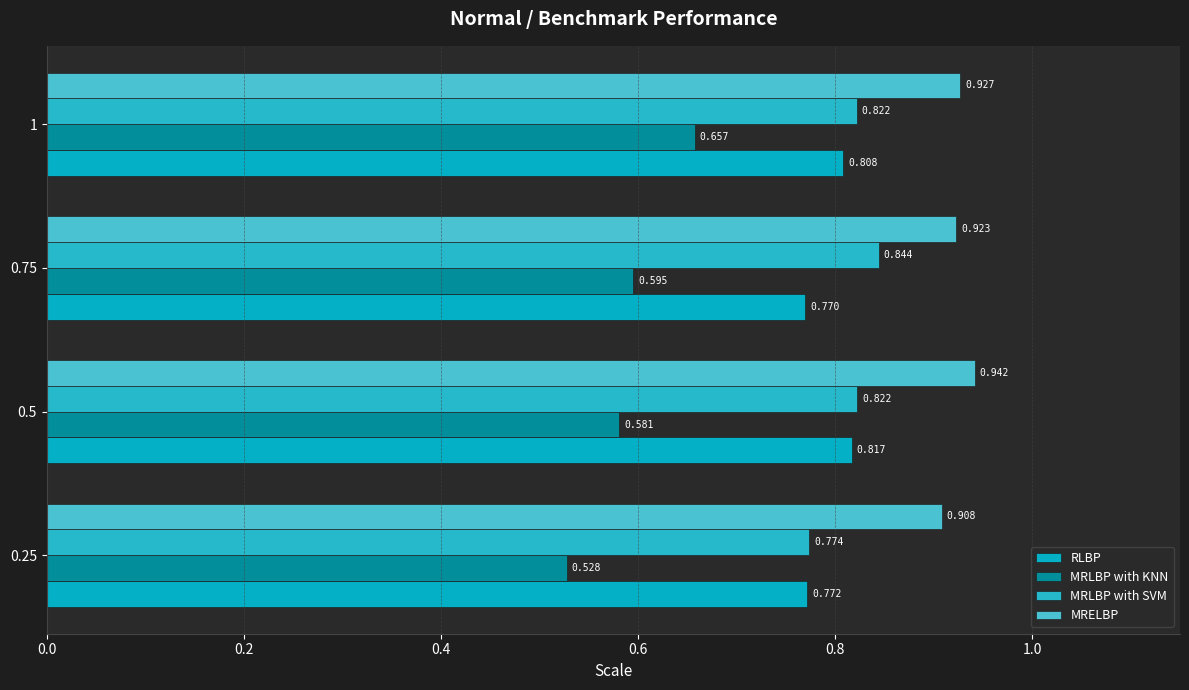

How many series are shown in this chart?

4